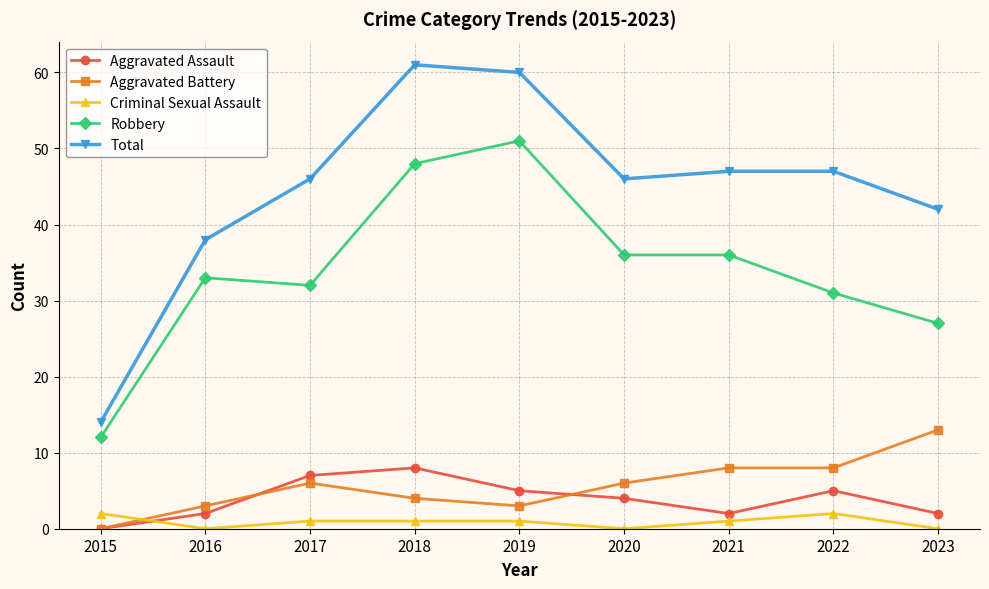

The value of Aggravated Assault at 2022 is 8. True or false?

False